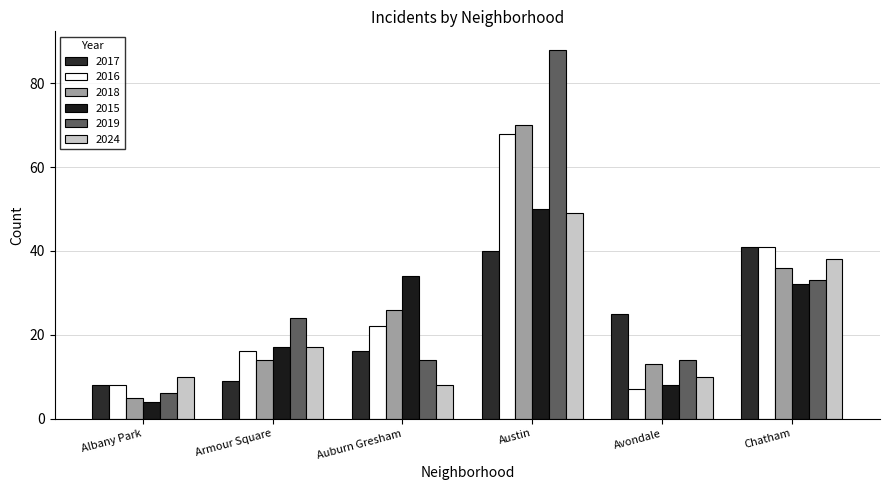

Is the value of 2018 at Albany Park greater than the value of 2016 at Armour Square?

No